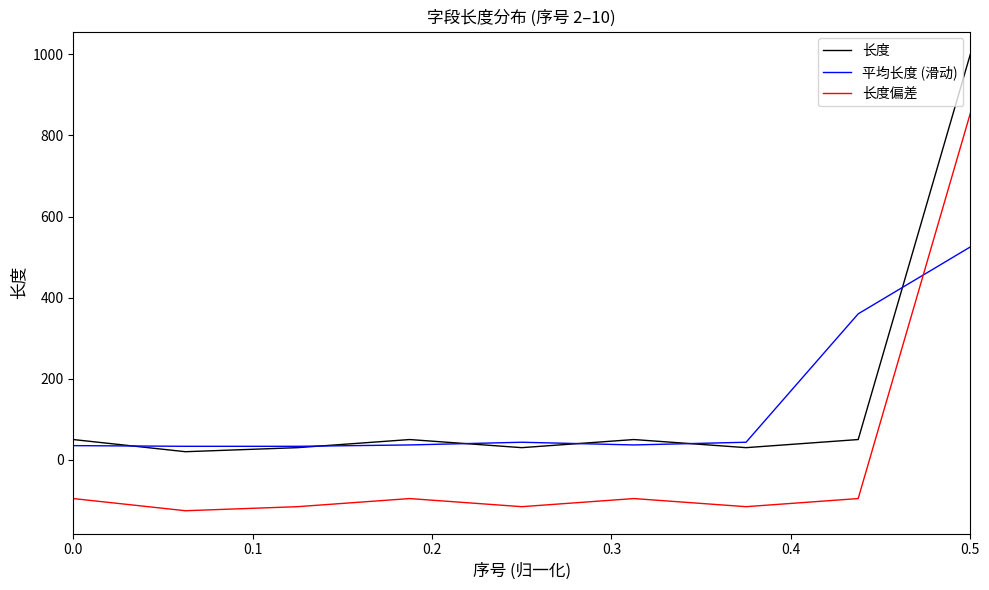

Rank the series by their maximum value, from highest to lowest.

长度, 长度偏差, 平均长度 (滑动)